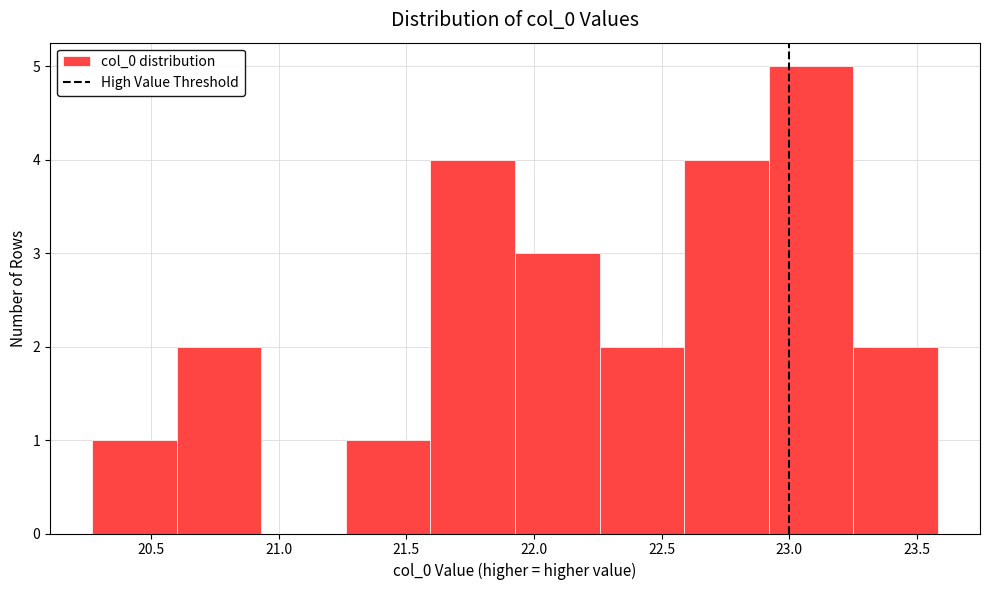

How tall is the bar that spans 22.90 to 23.25 on the x-axis? Neither the bar edges nor the heights are printed on the chart, so give them approximately, as read against the axes.

5